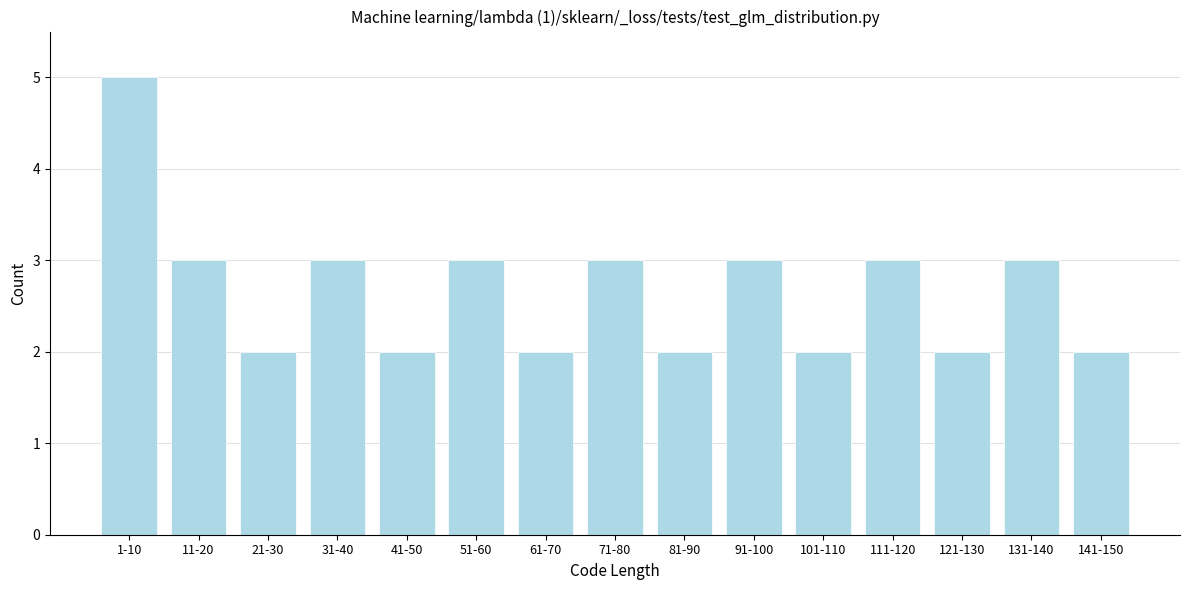

Reading left to right, extract all data points from this chart.

5	3	2	3	2	3	2	3	2	3	2	3	2	3	2